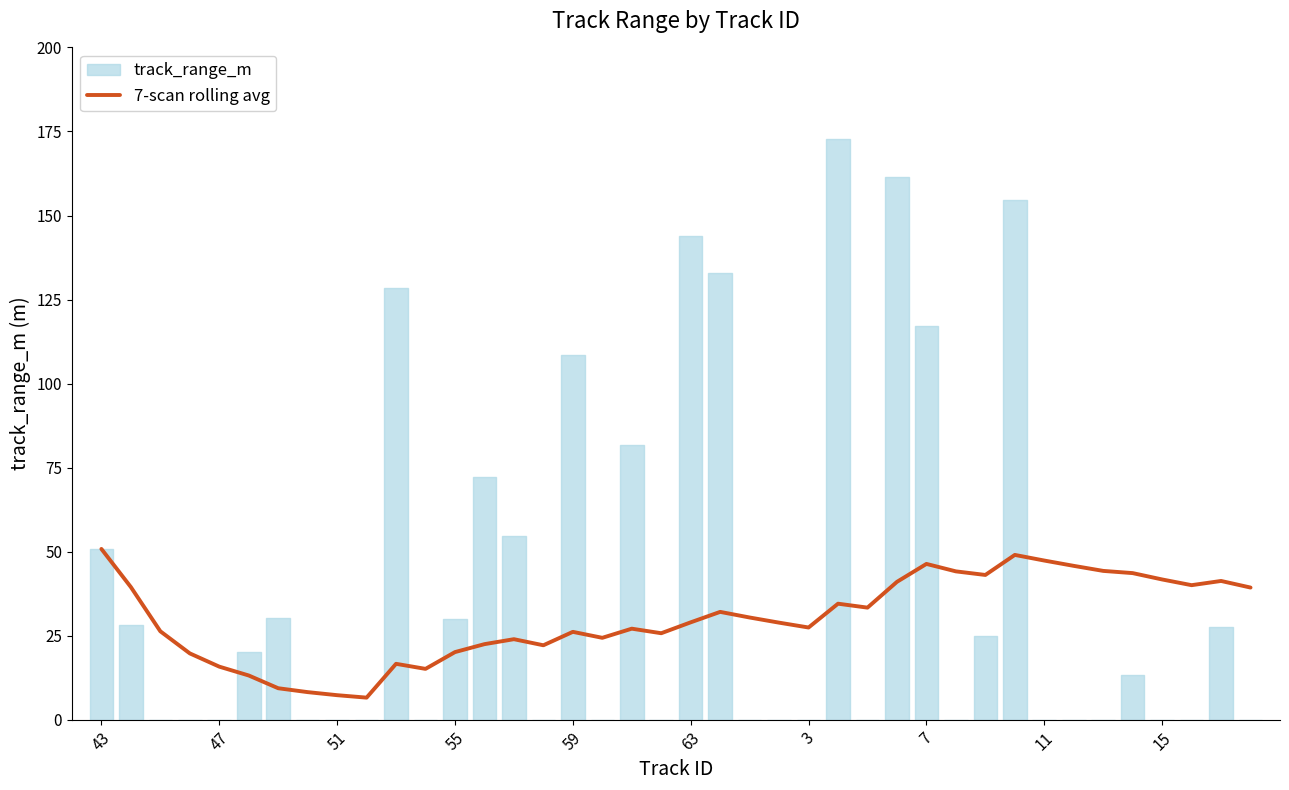

True or false: 7-scan rolling avg has a value of 29.0 at 63.

True